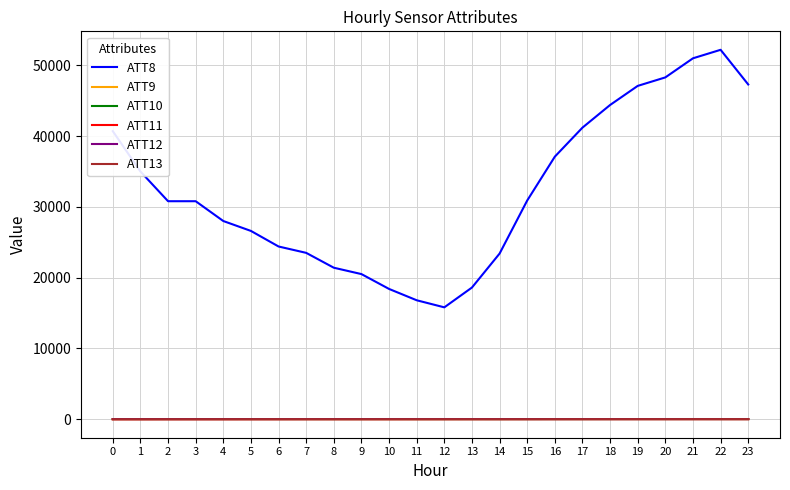

At which label does ATT9 first exceed 5?

2